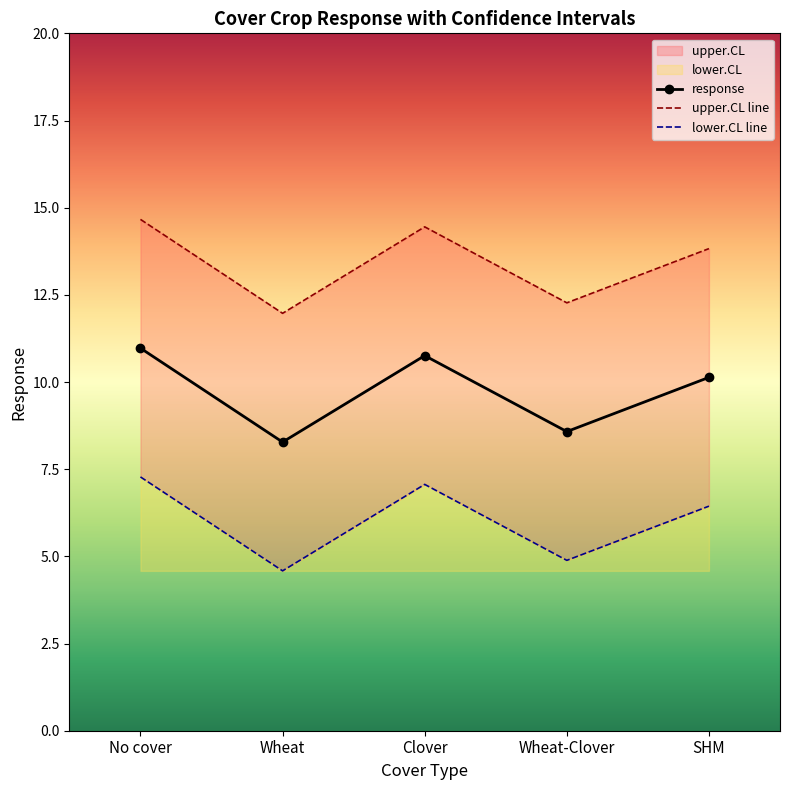

At which label does upper.CL line first exceed 13?

No cover